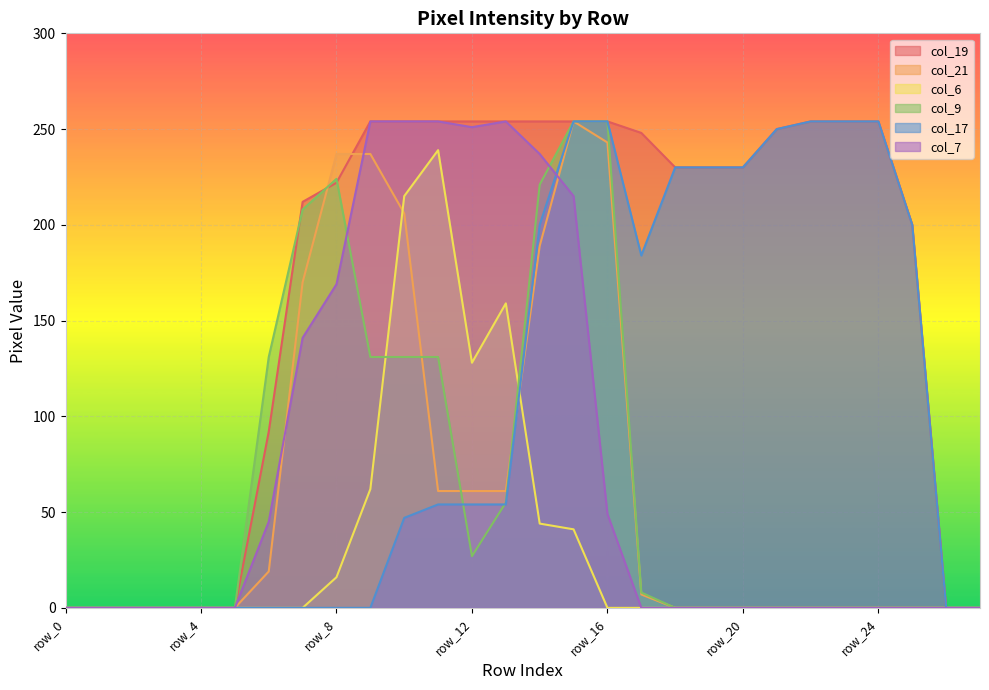

Reading left to right, what are all the values shown in this chart?

col_19: row_0=0	row_1=0	row_2=0	row_3=0	row_4=0	row_5=0	row_6=92	row_7=212	row_8=222	row_9=254	row_10=254	row_11=254	row_12=254	row_13=254	row_14=254	row_15=254	row_16=254	row_17=248	row_18=230	row_19=230	row_20=230	row_21=250	row_22=254	row_23=254	row_24=254	row_25=200	row_26=0	row_27=0
col_21: row_0=0	row_1=0	row_2=0	row_3=0	row_4=0	row_5=0	row_6=19	row_7=170	row_8=237	row_9=237	row_10=206	row_11=61	row_12=61	row_13=61	row_14=189	row_15=254	row_16=243	row_17=7	row_18=0	row_19=0	row_20=0	row_21=0	row_22=0	row_23=0	row_24=0	row_25=0	row_26=0	row_27=0
col_6: row_0=0	row_1=0	row_2=0	row_3=0	row_4=0	row_5=0	row_6=0	row_7=0	row_8=16	row_9=62	row_10=215	row_11=239	row_12=128	row_13=159	row_14=44	row_15=41	row_16=0	row_17=0	row_18=0	row_19=0	row_20=0	row_21=0	row_22=0	row_23=0	row_24=0	row_25=0	row_26=0	row_27=0
col_9: row_0=0	row_1=0	row_2=0	row_3=0	row_4=0	row_5=0	row_6=131	row_7=208	row_8=224	row_9=131	row_10=131	row_11=131	row_12=27	row_13=55	row_14=221	row_15=254	row_16=254	row_17=8	row_18=0	row_19=0	row_20=0	row_21=0	row_22=0	row_23=0	row_24=0	row_25=0	row_26=0	row_27=0
col_17: row_0=0	row_1=0	row_2=0	row_3=0	row_4=0	row_5=0	row_6=0	row_7=0	row_8=0	row_9=0	row_10=47	row_11=54	row_12=54	row_13=54	row_14=200	row_15=254	row_16=254	row_17=184	row_18=230	row_19=230	row_20=230	row_21=250	row_22=254	row_23=254	row_24=254	row_25=200	row_26=0	row_27=0
col_7: row_0=0	row_1=0	row_2=0	row_3=0	row_4=0	row_5=0	row_6=45	row_7=141	row_8=169	row_9=254	row_10=254	row_11=254	row_12=251	row_13=254	row_14=237	row_15=215	row_16=49	row_17=0	row_18=0	row_19=0	row_20=0	row_21=0	row_22=0	row_23=0	row_24=0	row_25=0	row_26=0	row_27=0